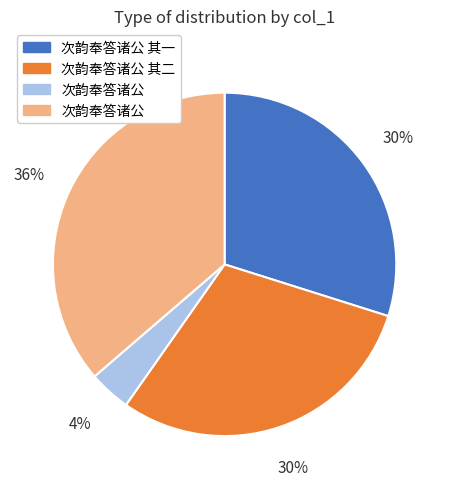

Is there a majority slice in this chart?

No